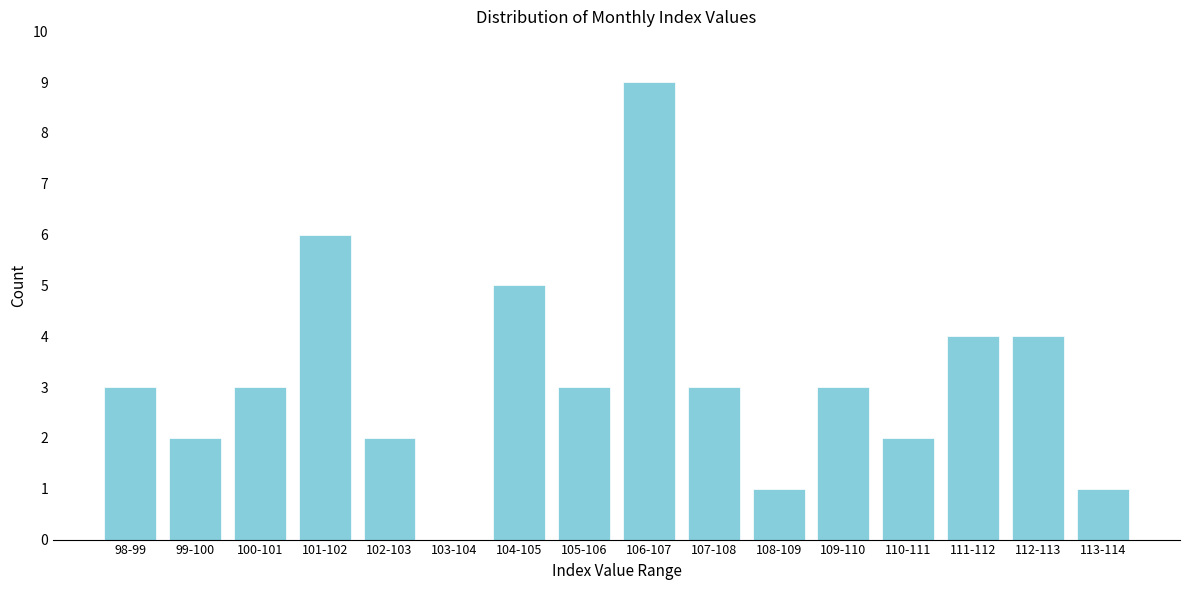

Reading left to right, what are all the values shown in this chart?

98-99=3	99-100=2	100-101=3	101-102=6	102-103=2	103-104=0	104-105=5	105-106=3	106-107=9	107-108=3	108-109=1	109-110=3	110-111=2	111-112=4	112-113=4	113-114=1